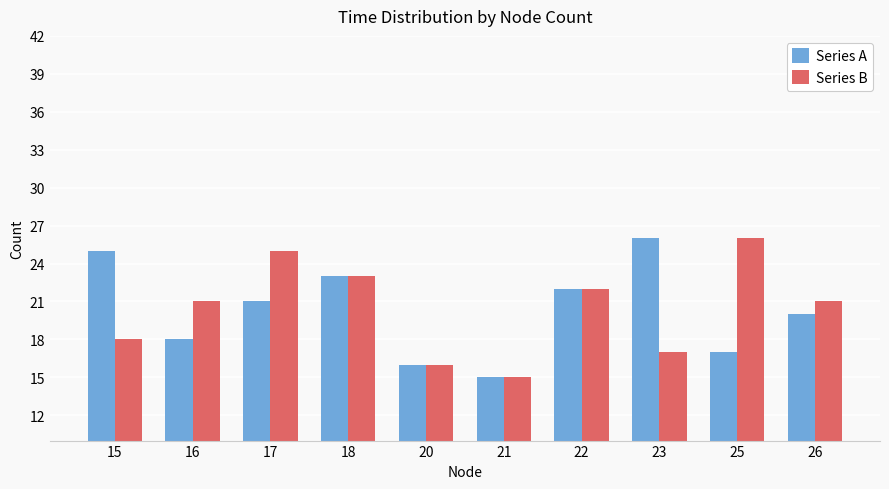

What is the maximum value shown in the chart?

26